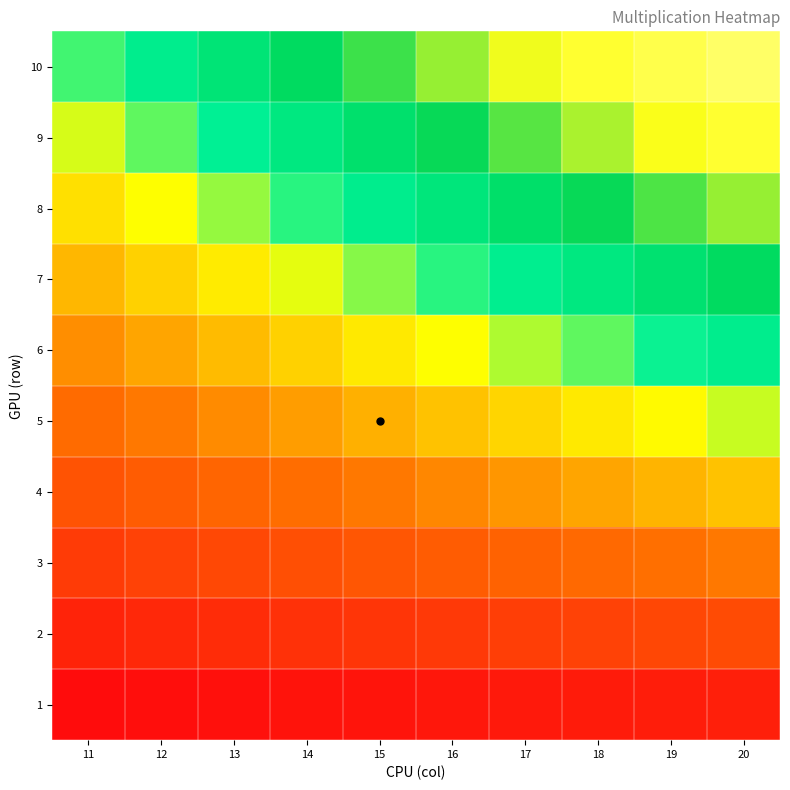

Between 11 and 16, which series saw the biggest shift?

10